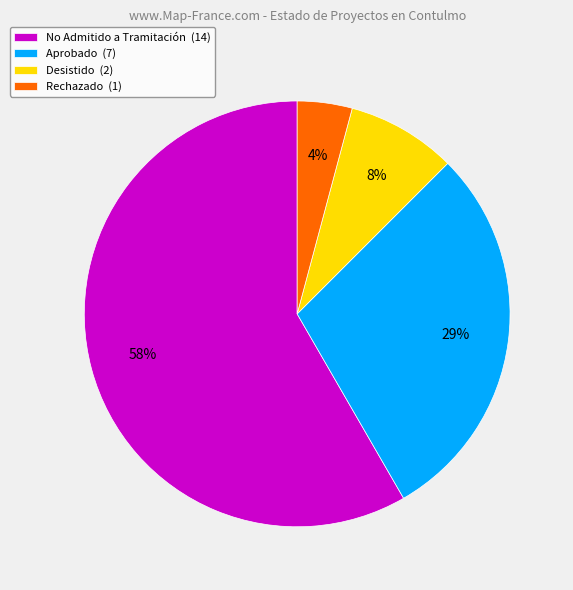

Which slice represents more than half of the pie?

No Admitido a Tramitación (14)